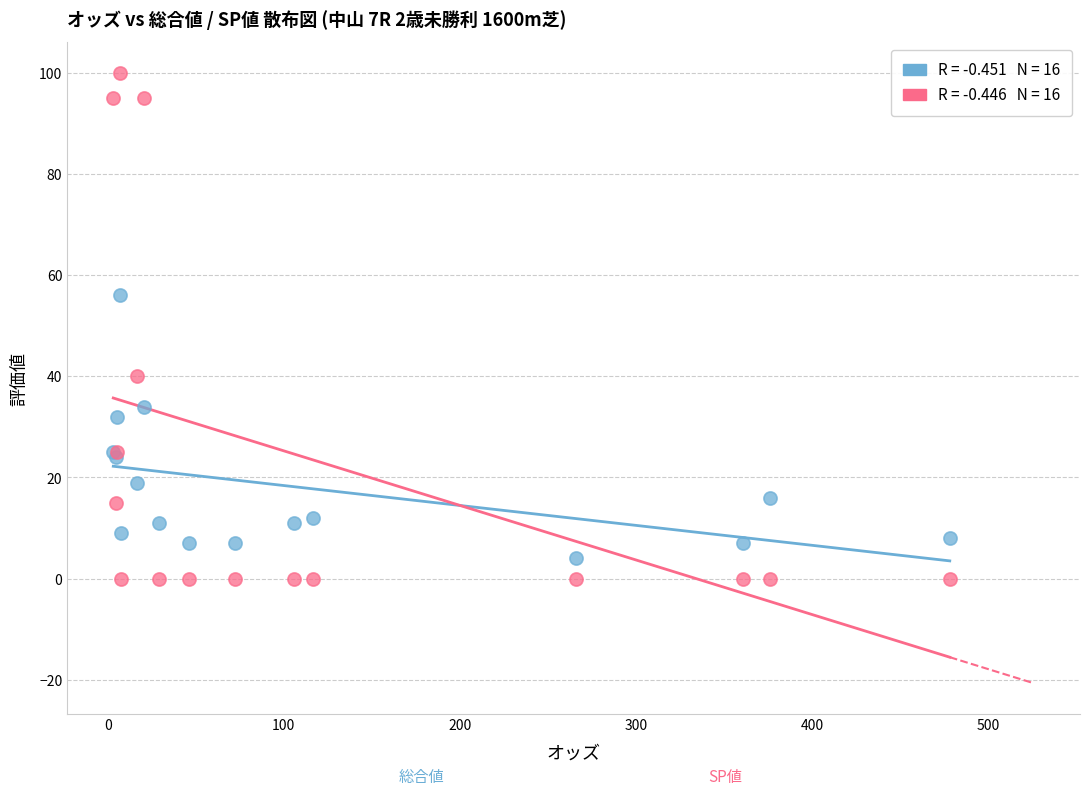

Across all series, what Y value is closest to 50?

56